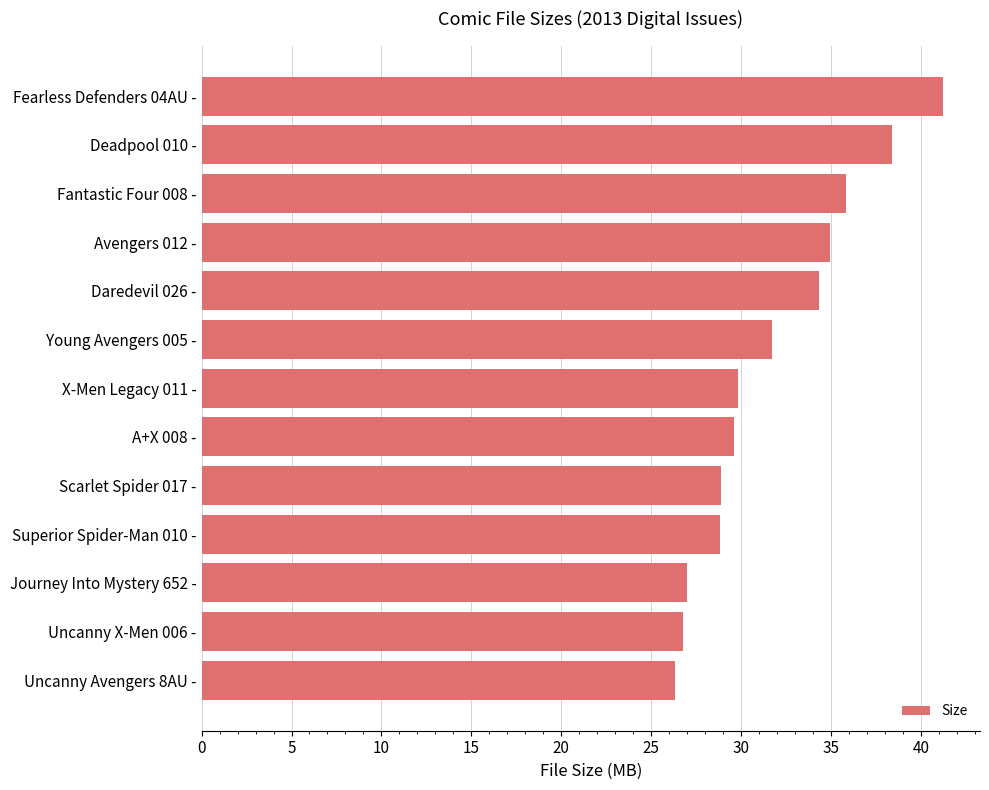

How many distinct data groups are displayed?

1